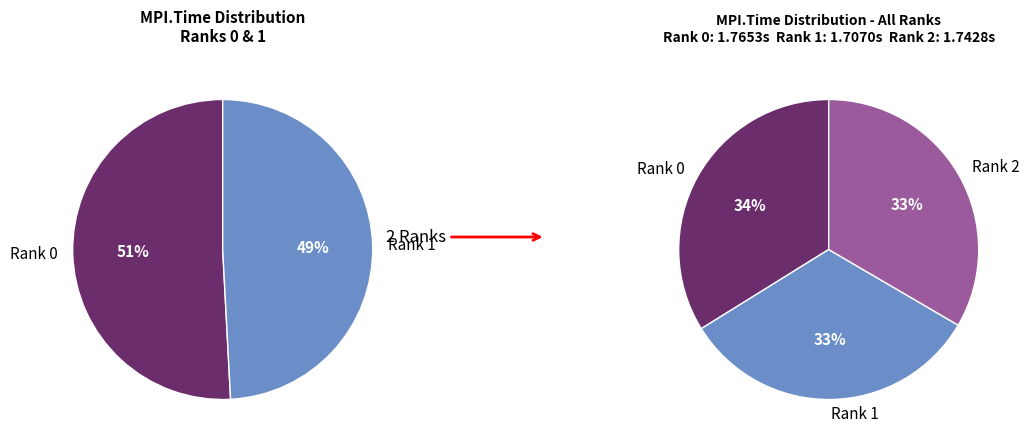

What is the smallest slice in the pie chart?

Rank 1